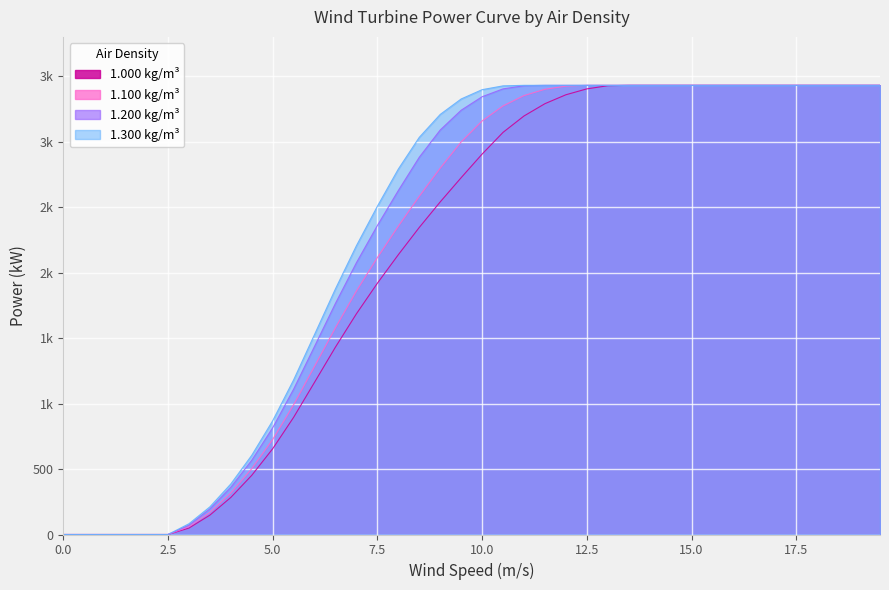

Reading left to right, transcribe all the data shown in this chart.

1.000 kg/m³: 0	0	0	0	0	0	49	148	283	452	655	895	1163	1432	1686	1919	2137	2345	2540	2725	2905	3071	3196	3290	3358	3403	3427	3430	3430	3430	3430	3430	3430	3430	3430	3430	3430	3430	3430	3430
1.100 kg/m³: 0	0	0	0	0	0	60	169	317	503	726	991	1285	1580	1860	2115	2355	2583	2798	2998	3158	3273	3352	3400	3424	3430	3430	3430	3430	3430	3430	3430	3430	3430	3430	3430	3430	3430	3430	3430
1.200 kg/m³: 0	0	0	0	0	0	71	195	360	567	815	1110	1437	1766	2076	2360	2627	2881	3089	3240	3343	3403	3427	3430	3430	3430	3430	3430	3430	3430	3430	3430	3430	3430	3430	3430	3430	3430	3430	3430
1.300 kg/m³: 0	0	0	0	0	0	82	211	386	605	869	1181	1528	1877	2206	2507	2791	3033	3208	3326	3397	3426	3430	3430	3430	3430	3430	3430	3430	3430	3430	3430	3430	3430	3430	3430	3430	3430	3430	3430